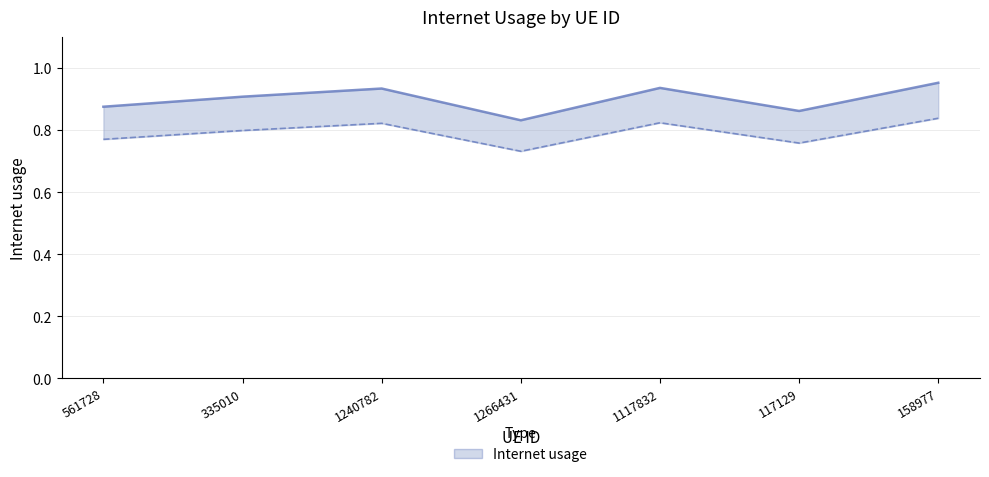

How many points are higher than both their immediate neighbors (excluding endpoints)?

2